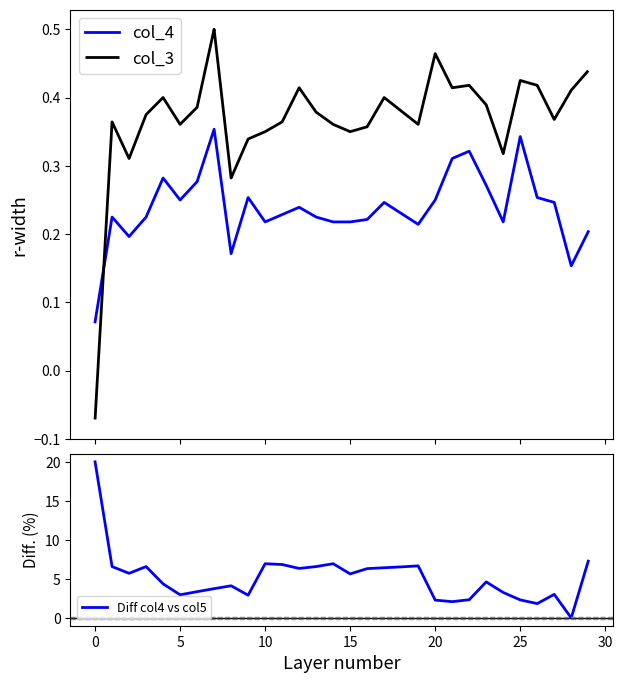

Which series has the widest spread of values?

Diff col4 vs col5